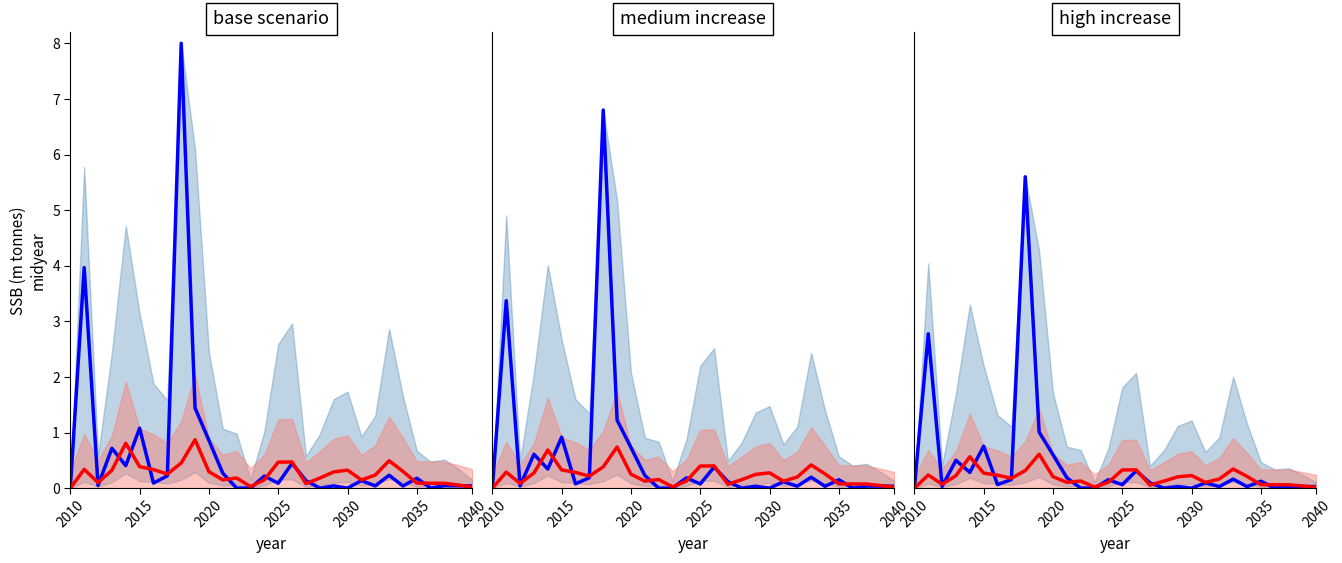

Rank the series by their average value, from highest to lowest.

blue_line, red_line